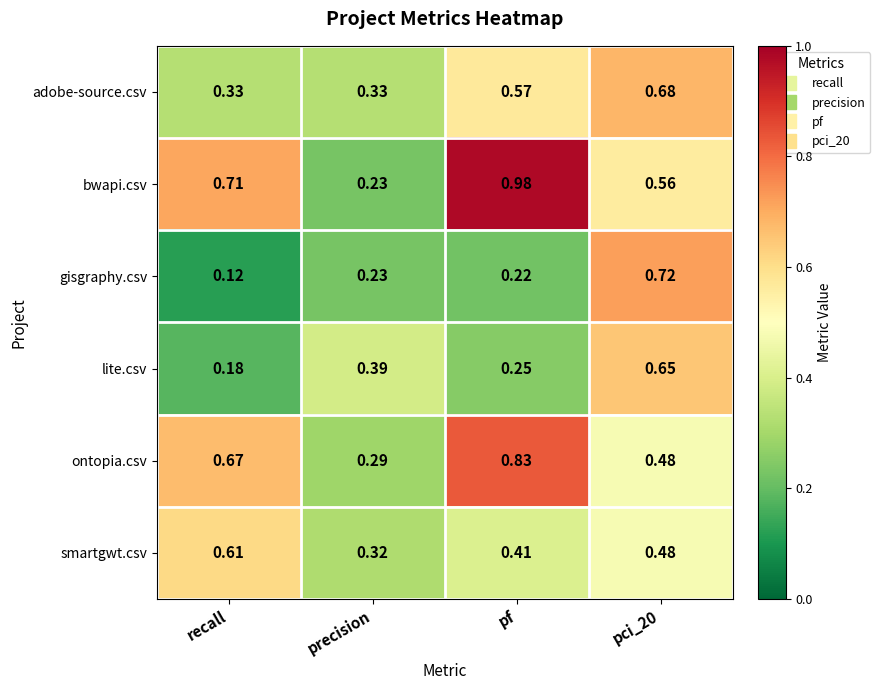

Between recall and pci_20, which series saw the biggest shift?

gisgraphy.csv